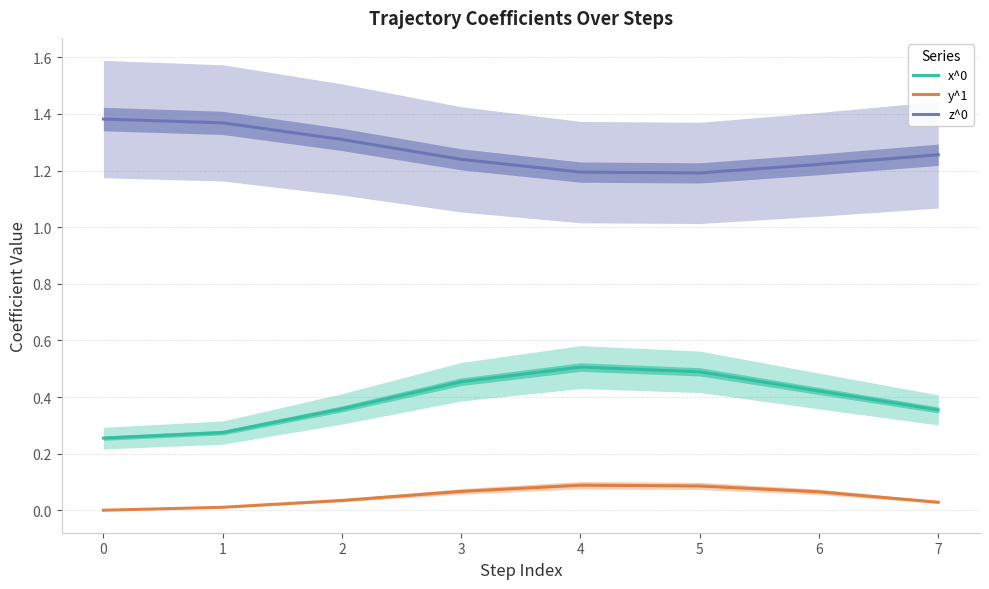

The value of x^0 at 6 is 0.6. True or false?

False